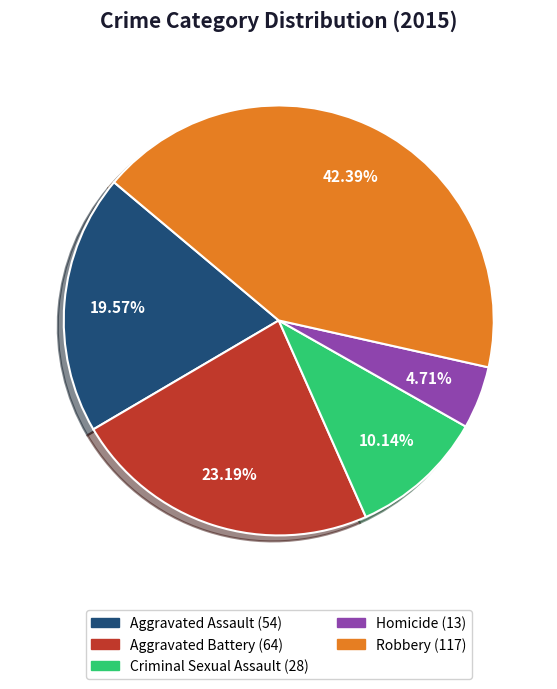

Rank the categories by value from highest to lowest.

Robbery, Aggravated Battery, Aggravated Assault, Criminal Sexual Assault, Homicide